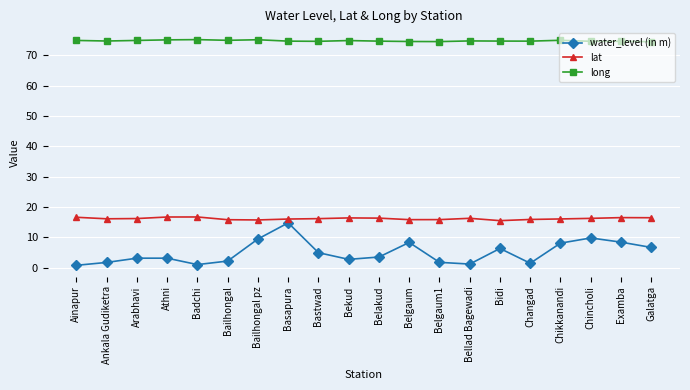

The water_level (in m) series shows 6.7 at Galatga. True or false?

True